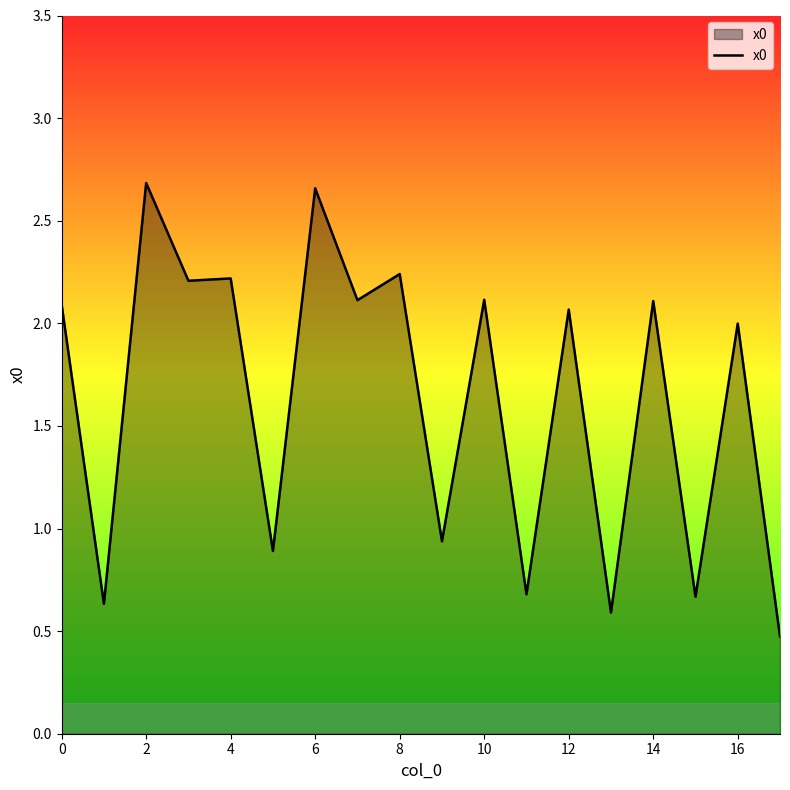

What is the smallest value displayed?

0.5